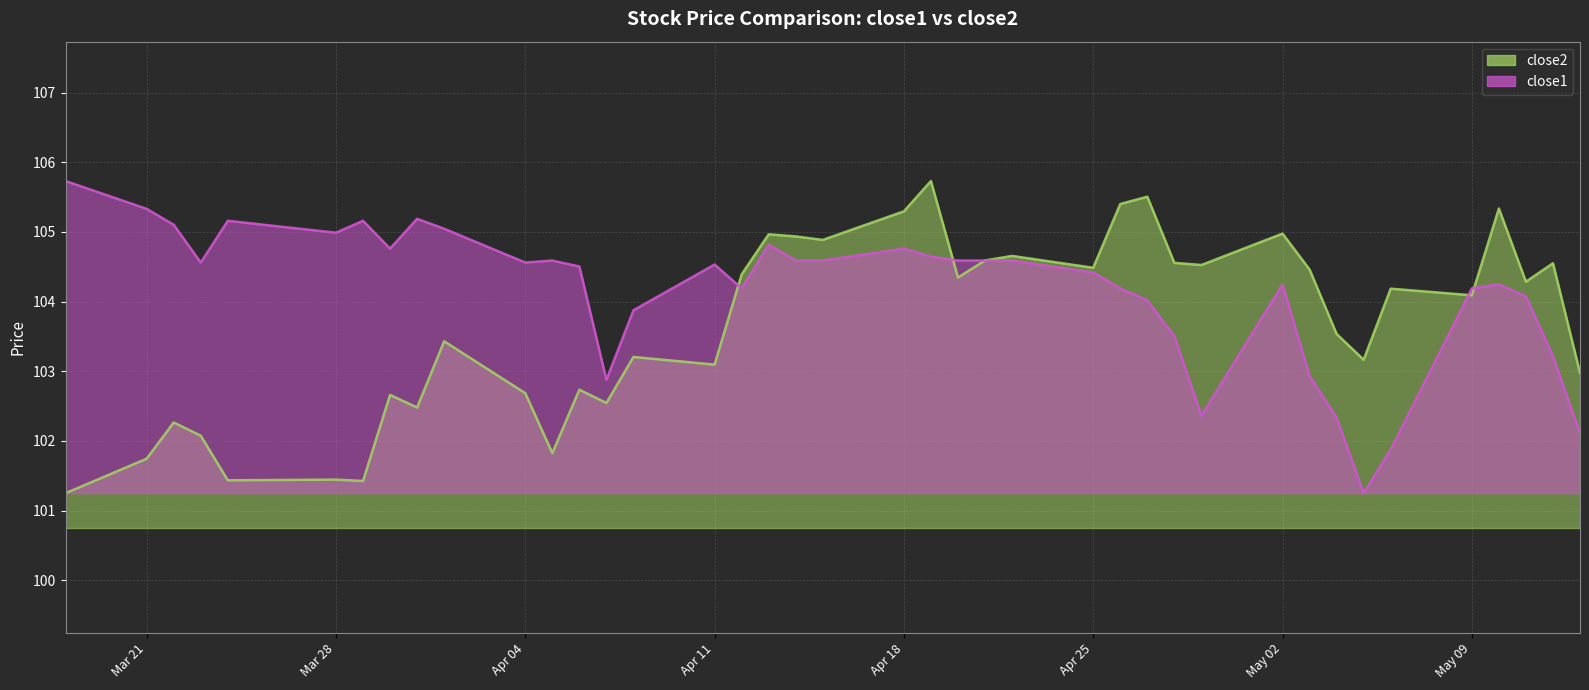

How many data points does each series have?

40